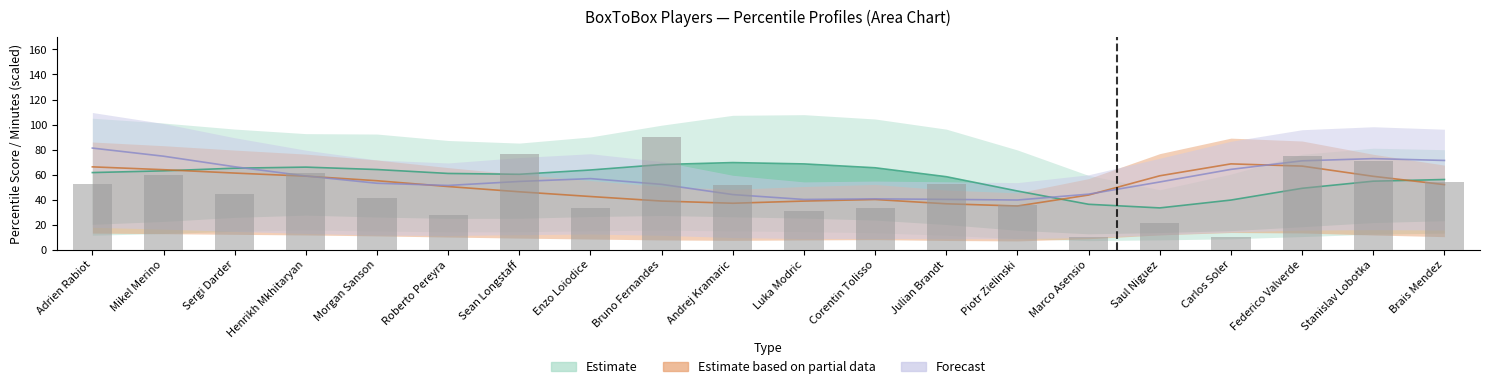

What is the label of the 13th bar from the left?

Julian Brandt